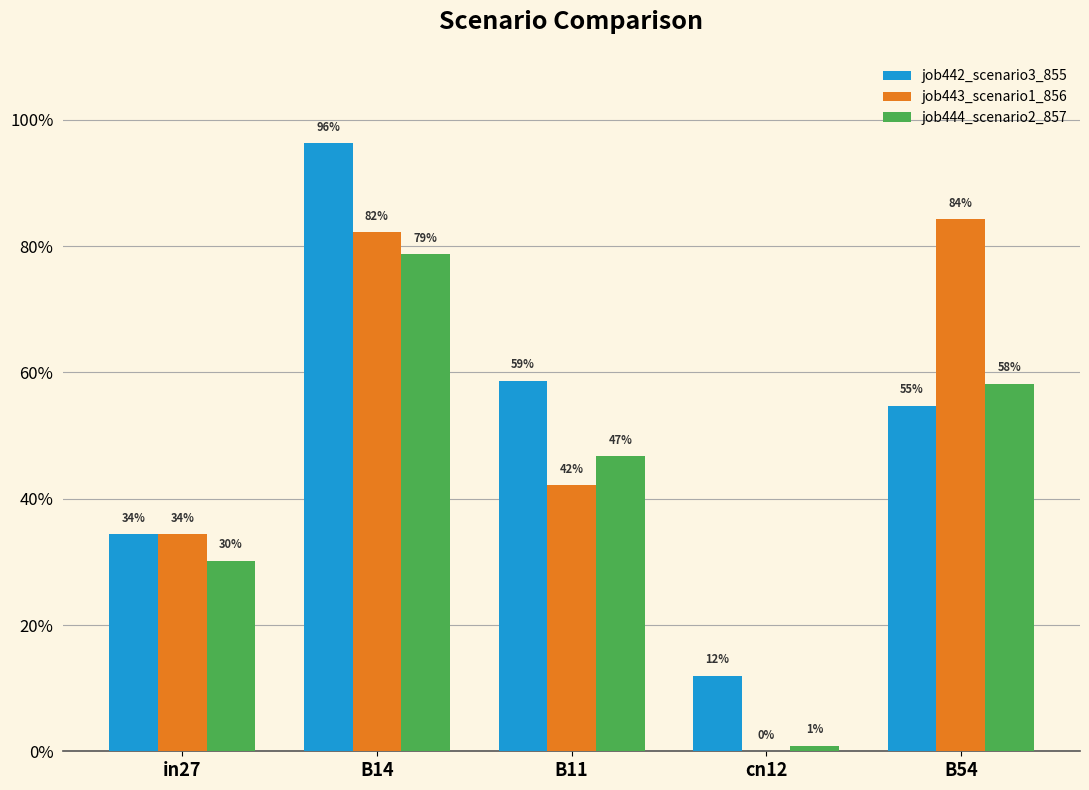

Does the chart contain stacked bars?

No